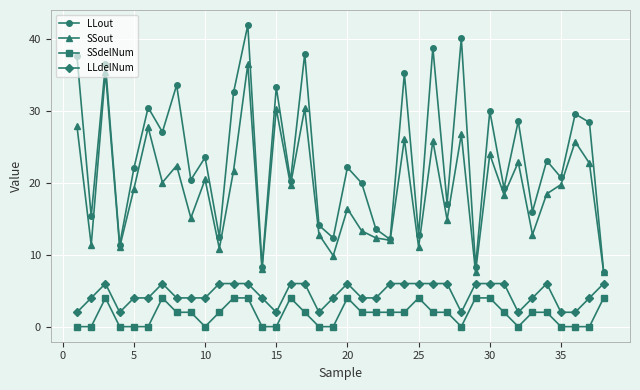

True or false: SSdelNum and LLout intersect in this chart.

False